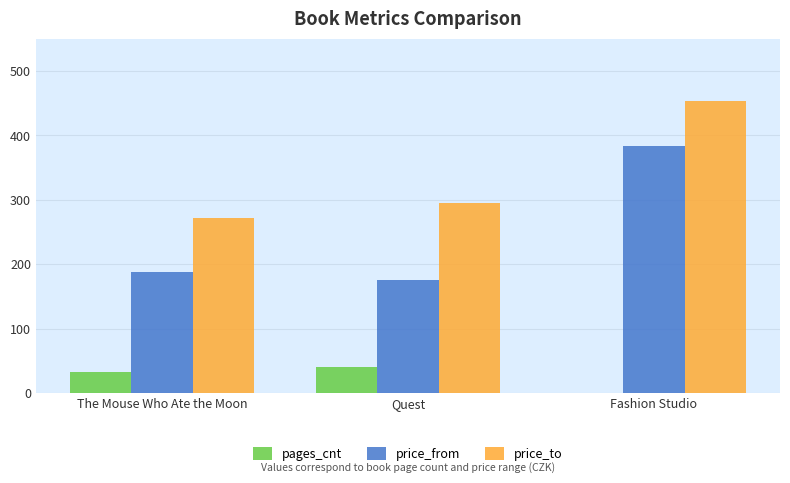

What is the average value of the price_to series?

340